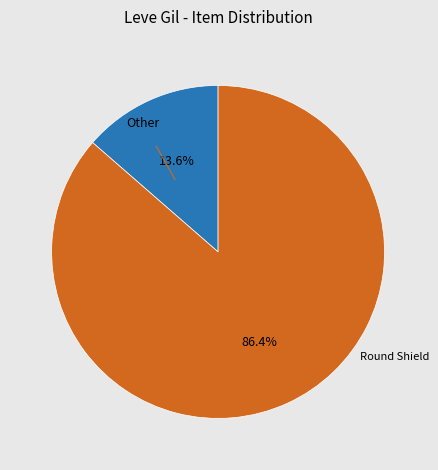

Is there any slice that represents more than half of the pie?

Yes